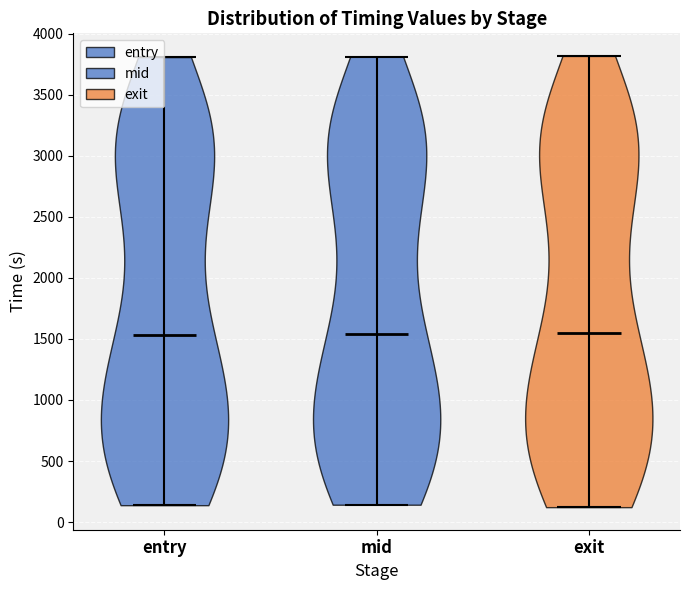

Reading left to right, read every violin against the y-axis: where its median line is, and the lowest and highest points it reaches. The values are not printed on the chart, so give them approximately, as read against the axis.

entry: median line 1550, lowest point 150, highest point 3800
mid: median line 1550, lowest point 150, highest point 3800
exit: median line 1550, lowest point 100, highest point 3800